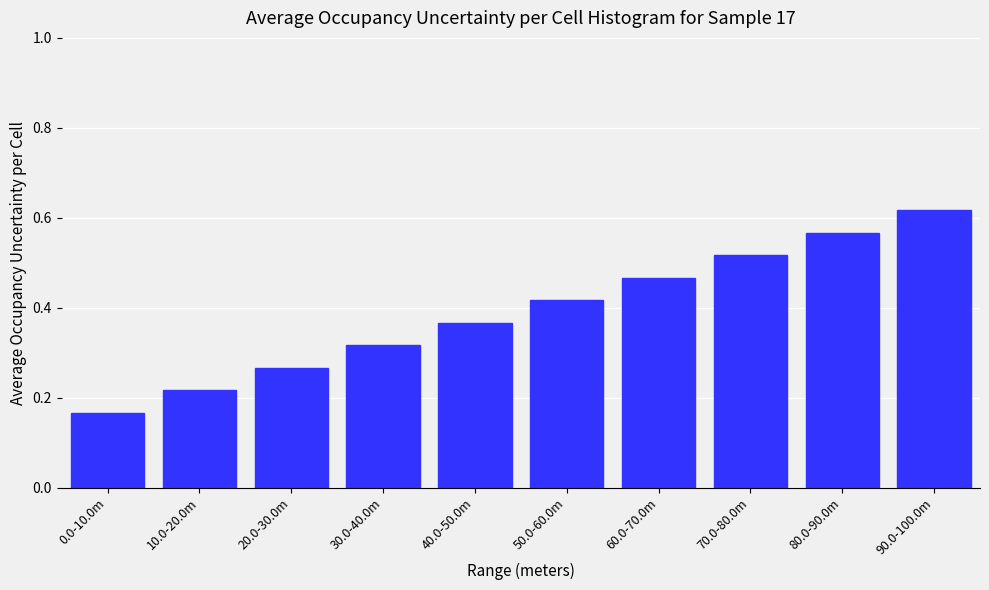

What is the sum of all values?

3.9